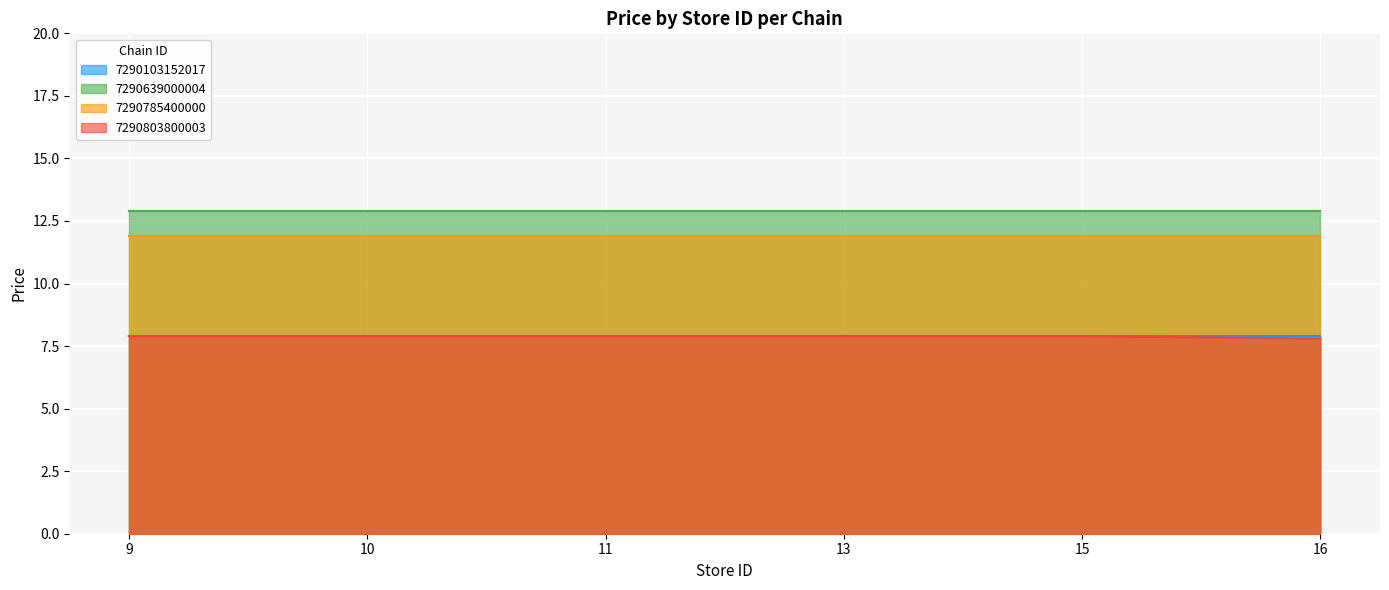

True or false: 7290785400000 has a value of 5.5 at 16.

False